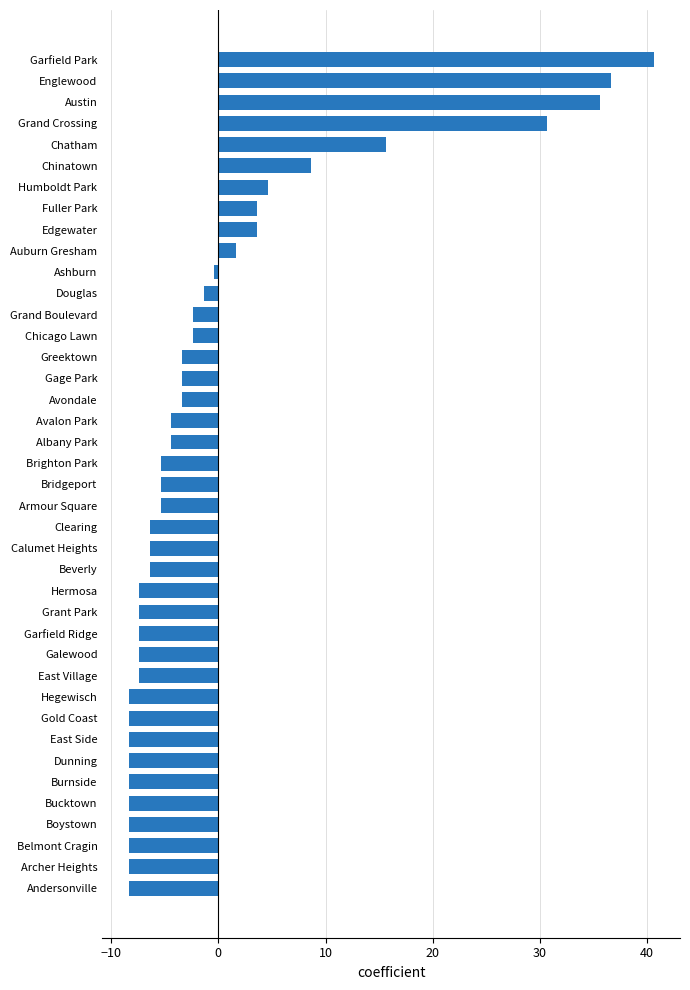

What value does the data have at Douglas?

-1.4